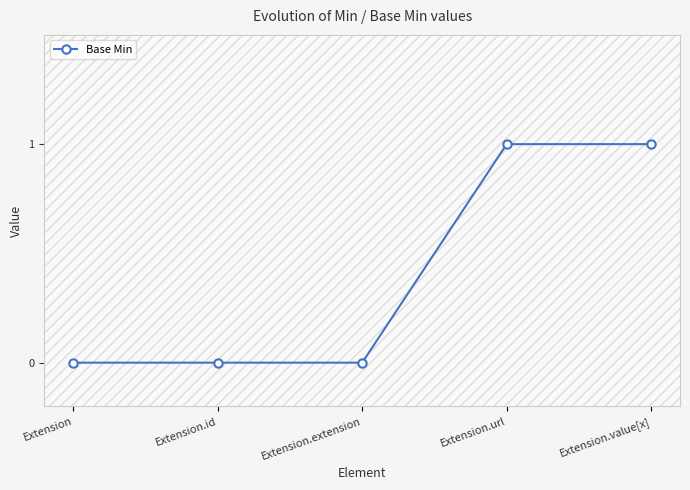

Between Extension.value[x] and Extension.id, which is larger?

Extension.value[x]